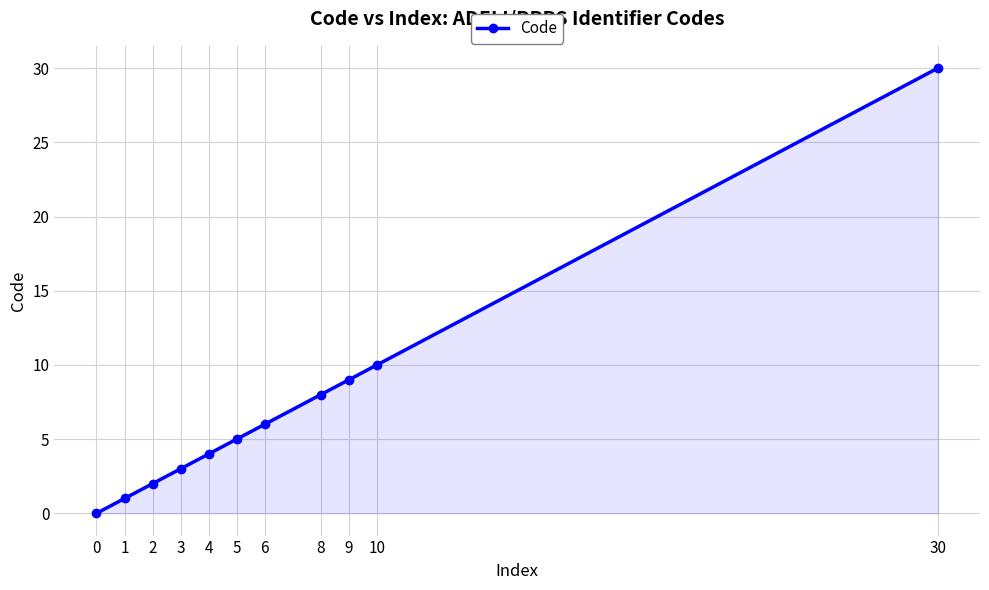

The chart shows a value of 2 at 9. True or false?

False